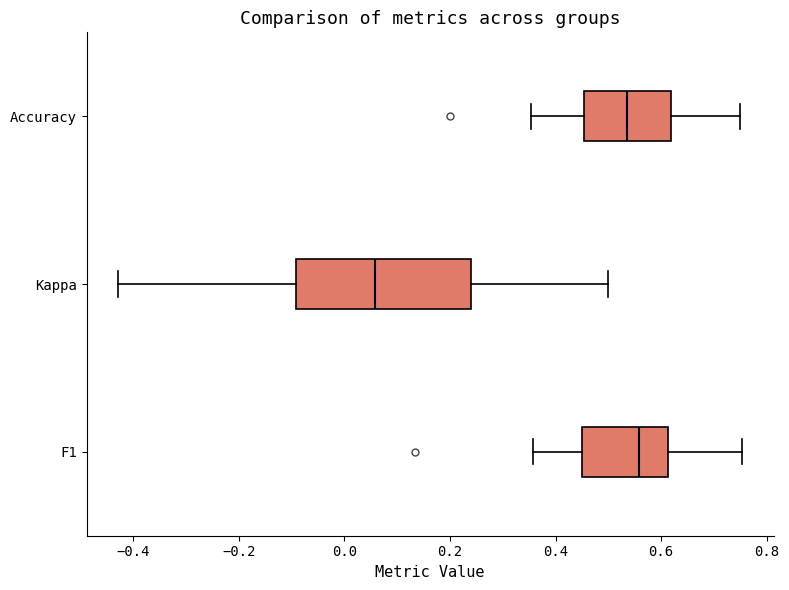

Which box's median line is the furthest to the left?

Kappa